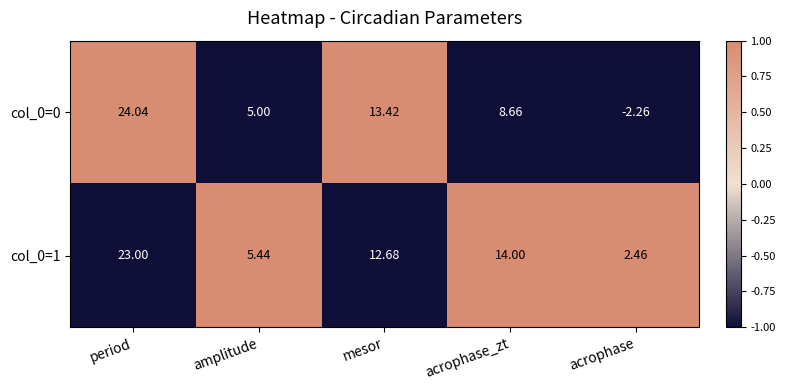

At how many categories does at least one series exceed 0?

5